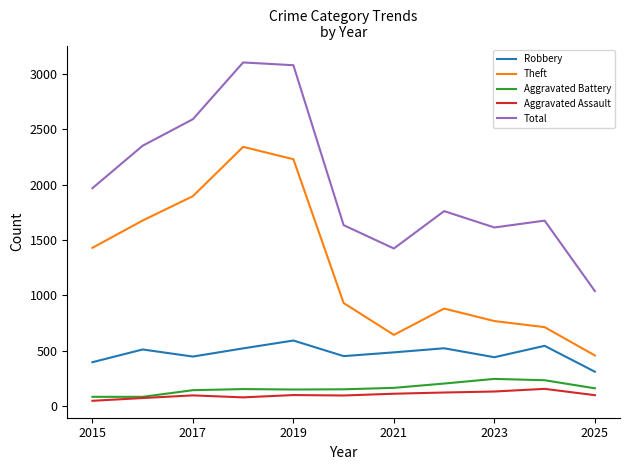

What is the minimum value shown in the chart?

46